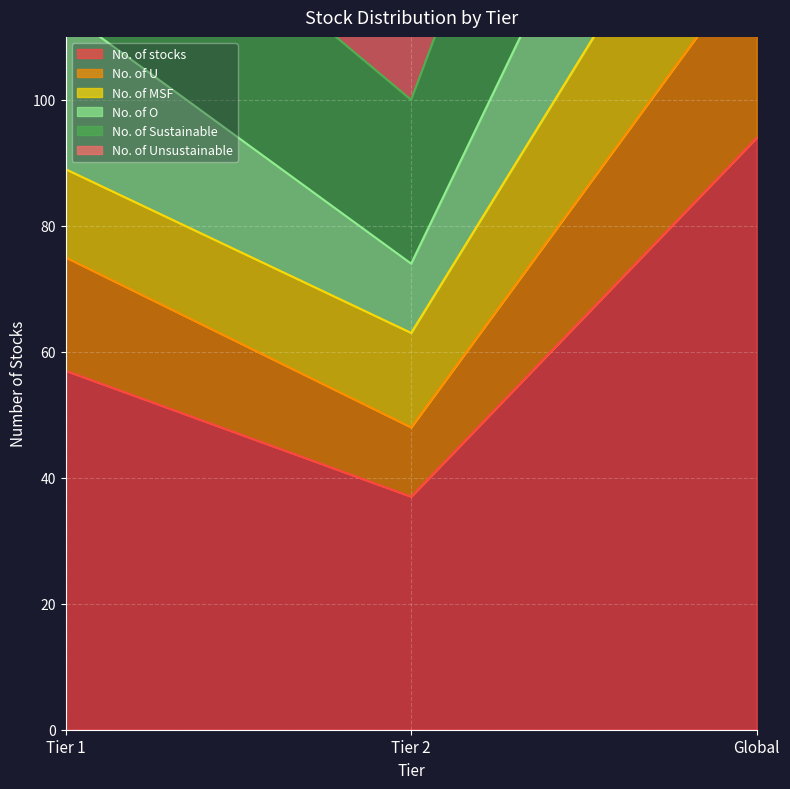

List the labels in order of No. of stocks value, largest first.

Global, Tier 1, Tier 2